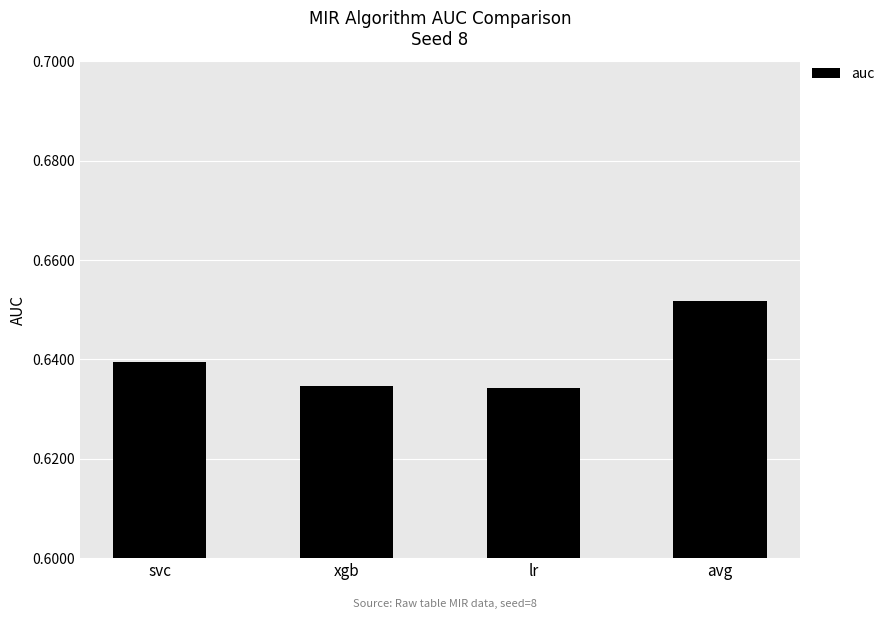

What is the label of the 4th bar from the left?

avg